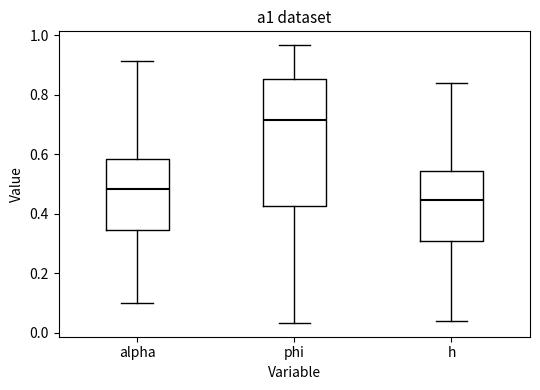

Which box is the tallest, from its lower edge to its upper edge?

phi